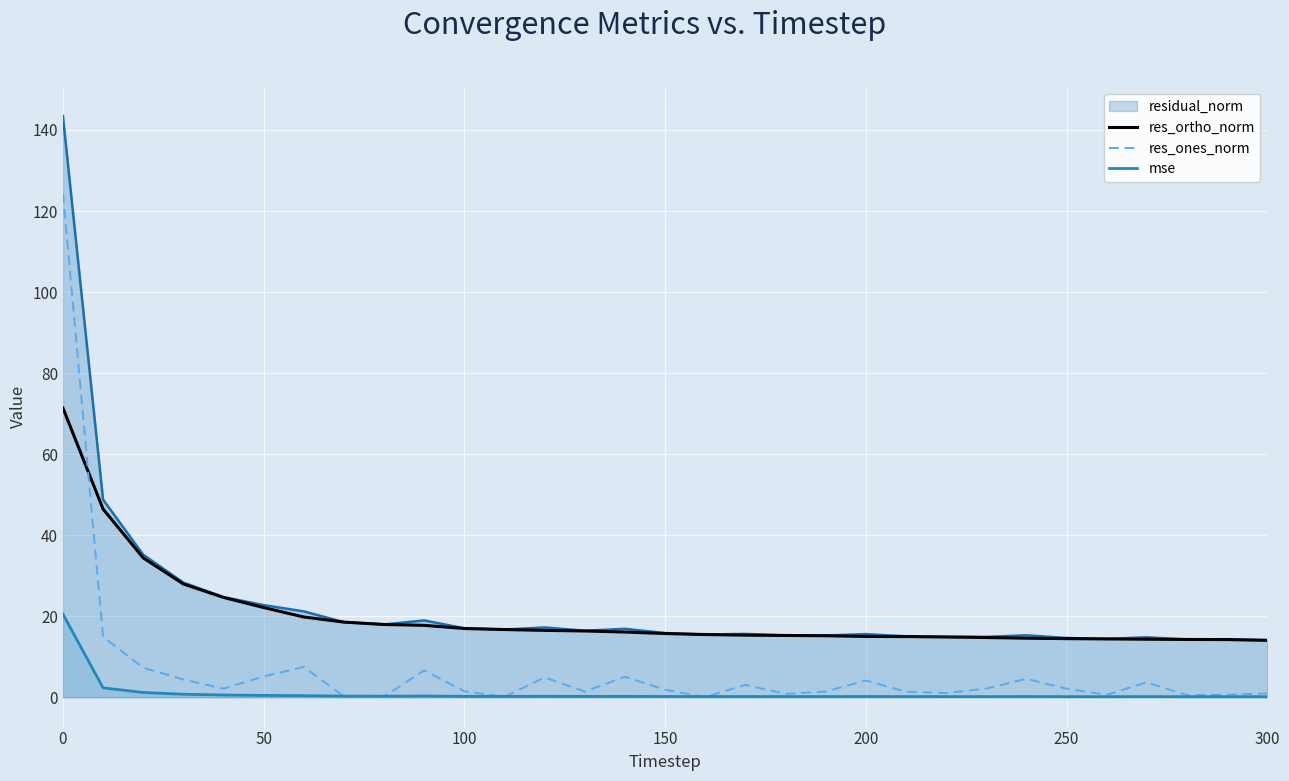

Which series has the largest range (max minus min)?

residual_norm